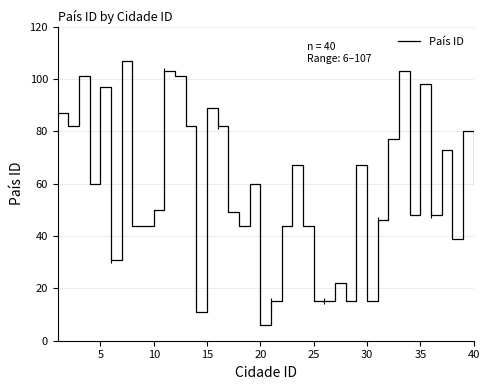

What is the maximum value for País ID?

107